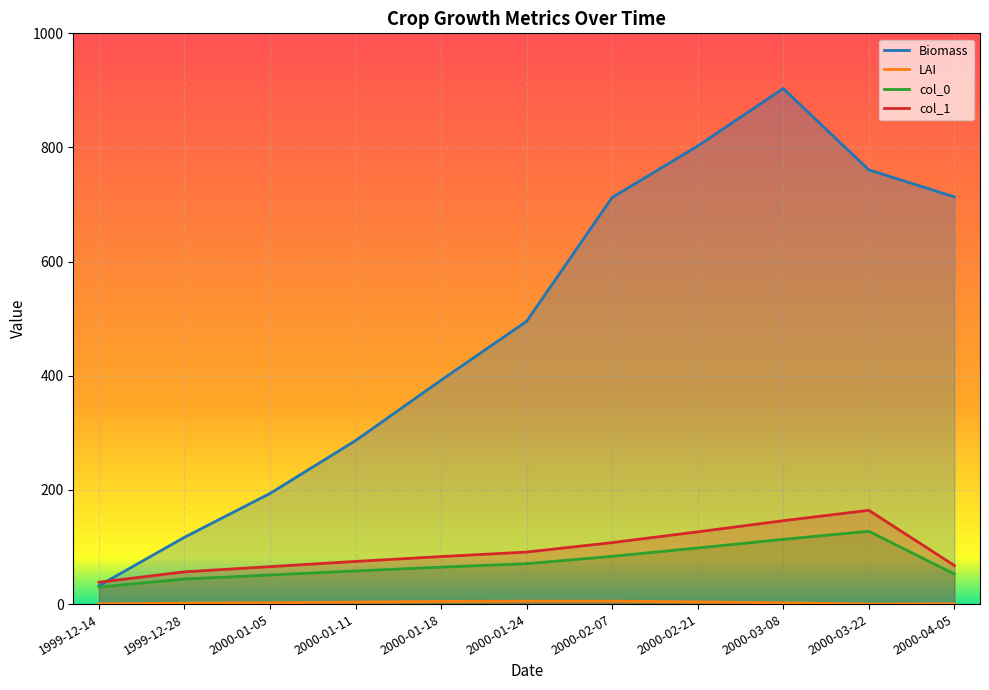

At which category does LAI reach its first local valley?

2000-03-22